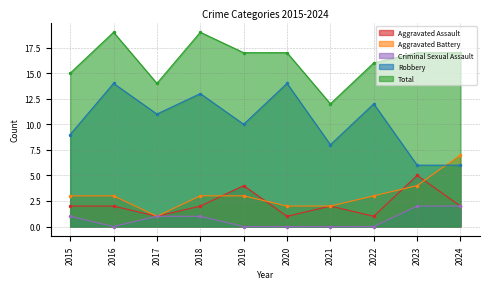

Does the chart have visible grid lines?

Yes